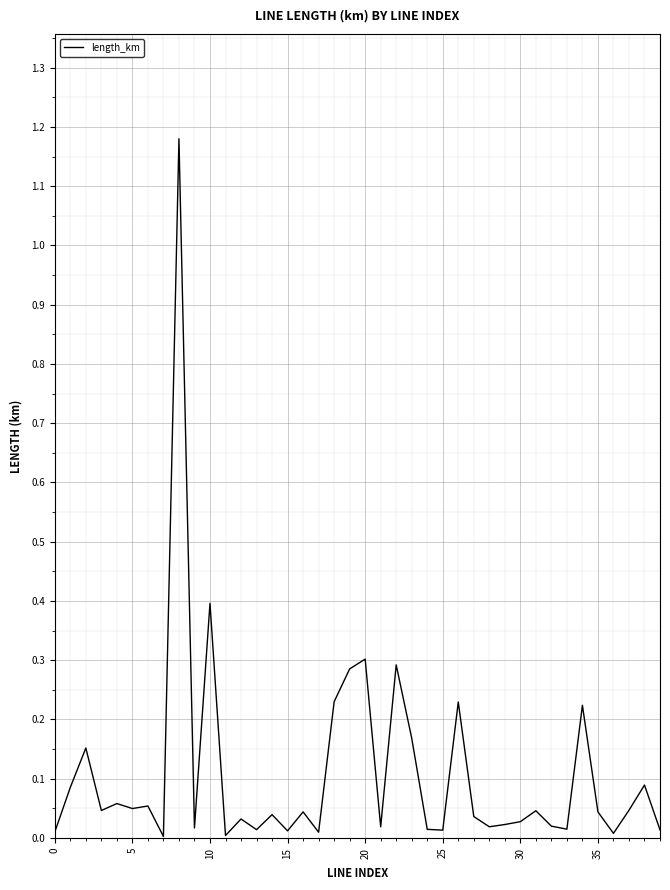

What is the sum of all values?

4.4